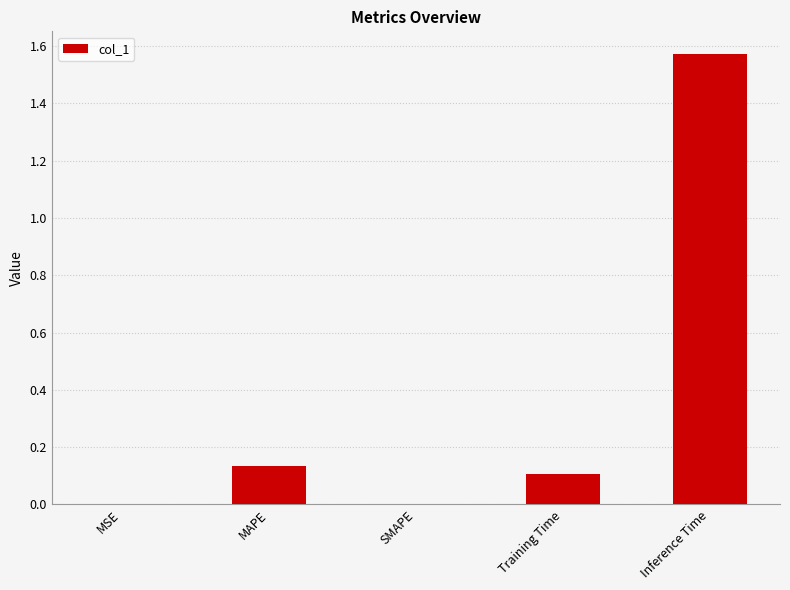

Which has a higher value, MSE or Inference Time?

Inference Time